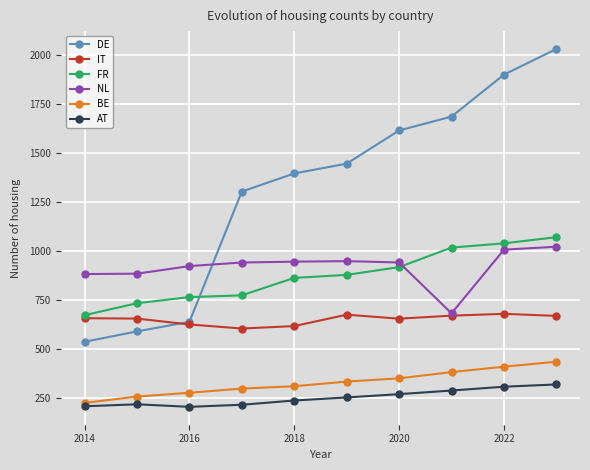

Does the chart have visible grid lines?

Yes